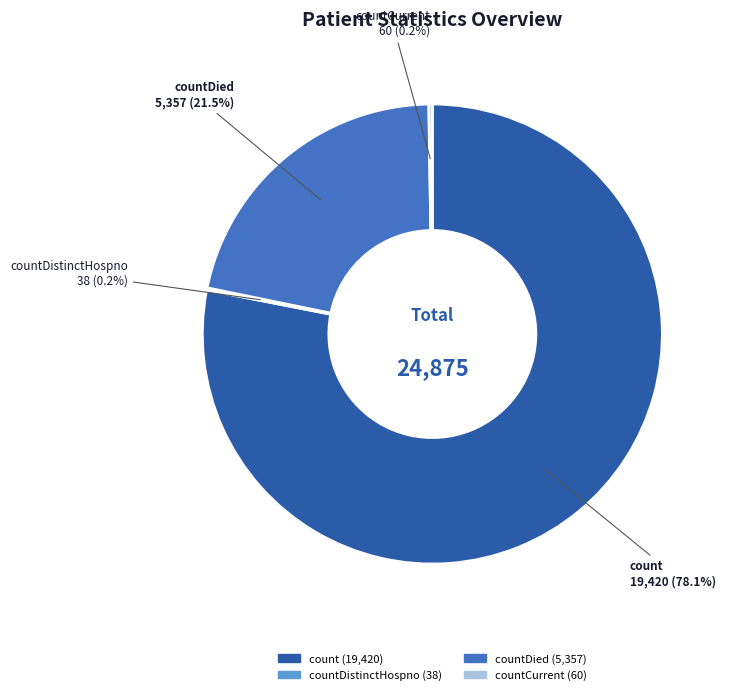

Is there a majority slice in this chart?

Yes